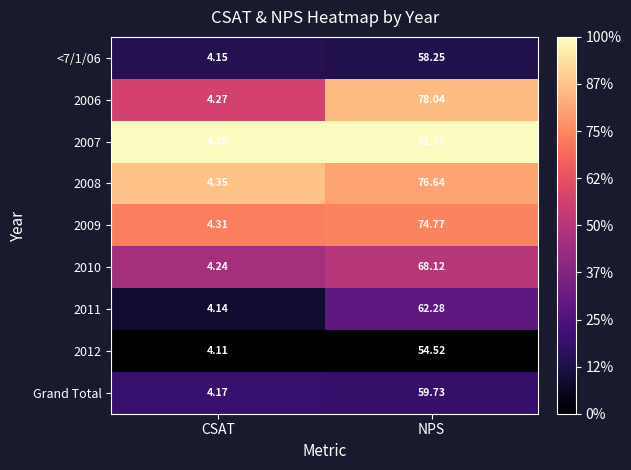

At which label does <7/1/06 reach its peak?

NPS